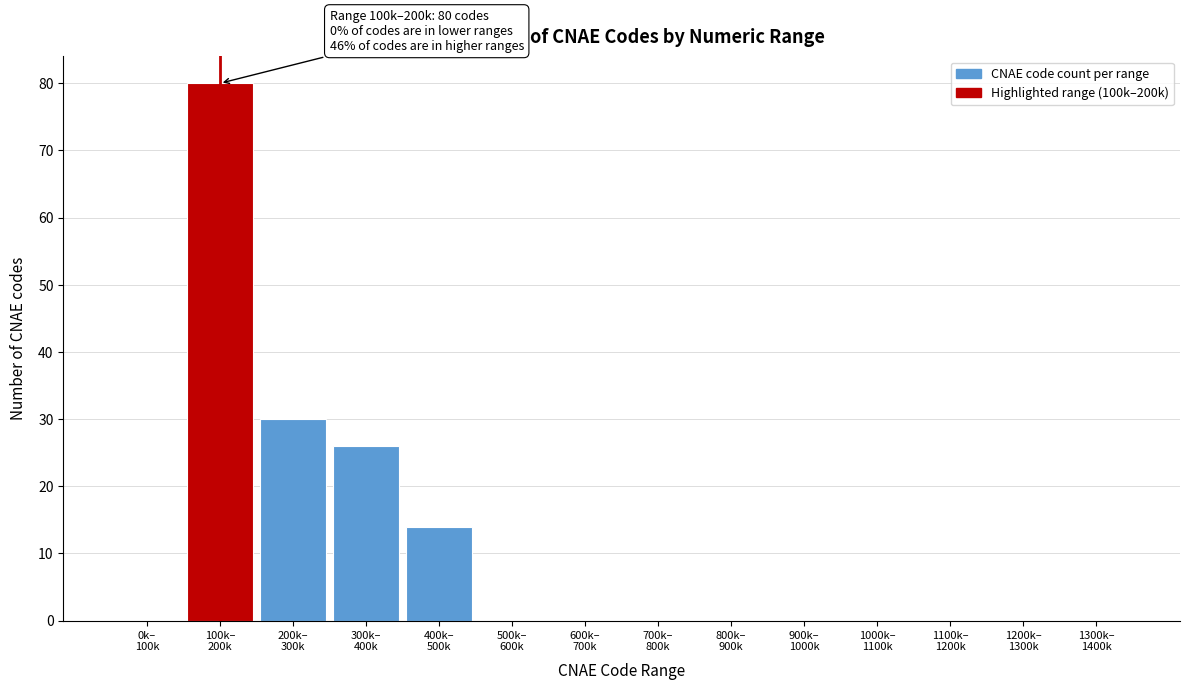

What is the greatest value displayed?

80